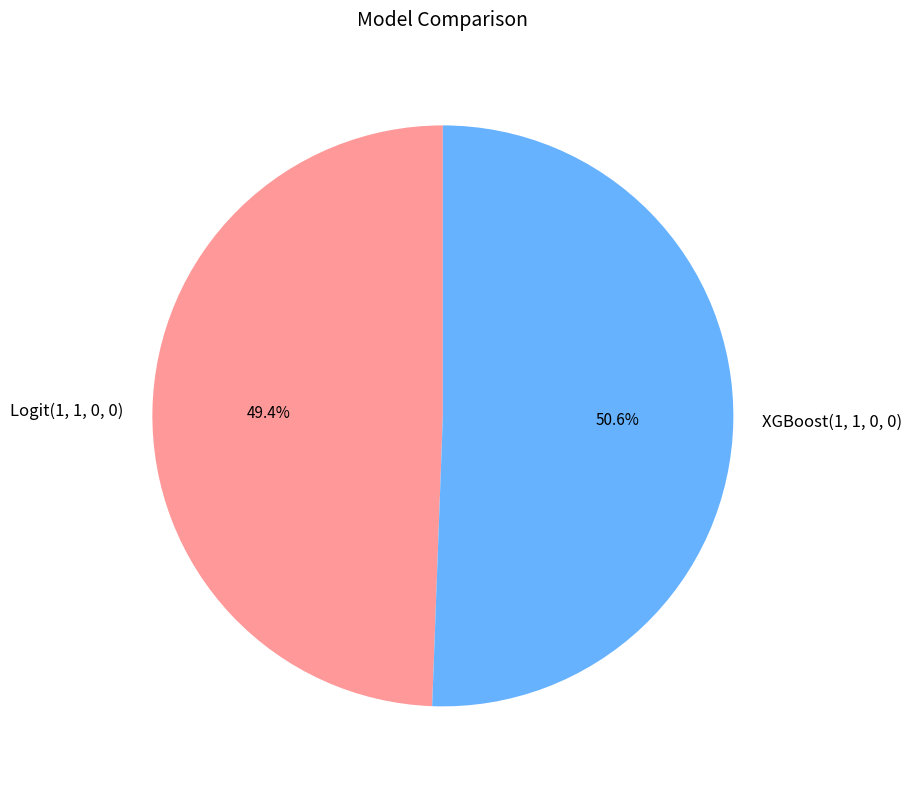

What is the smallest slice in the pie chart?

Logit(1, 1, 0, 0)